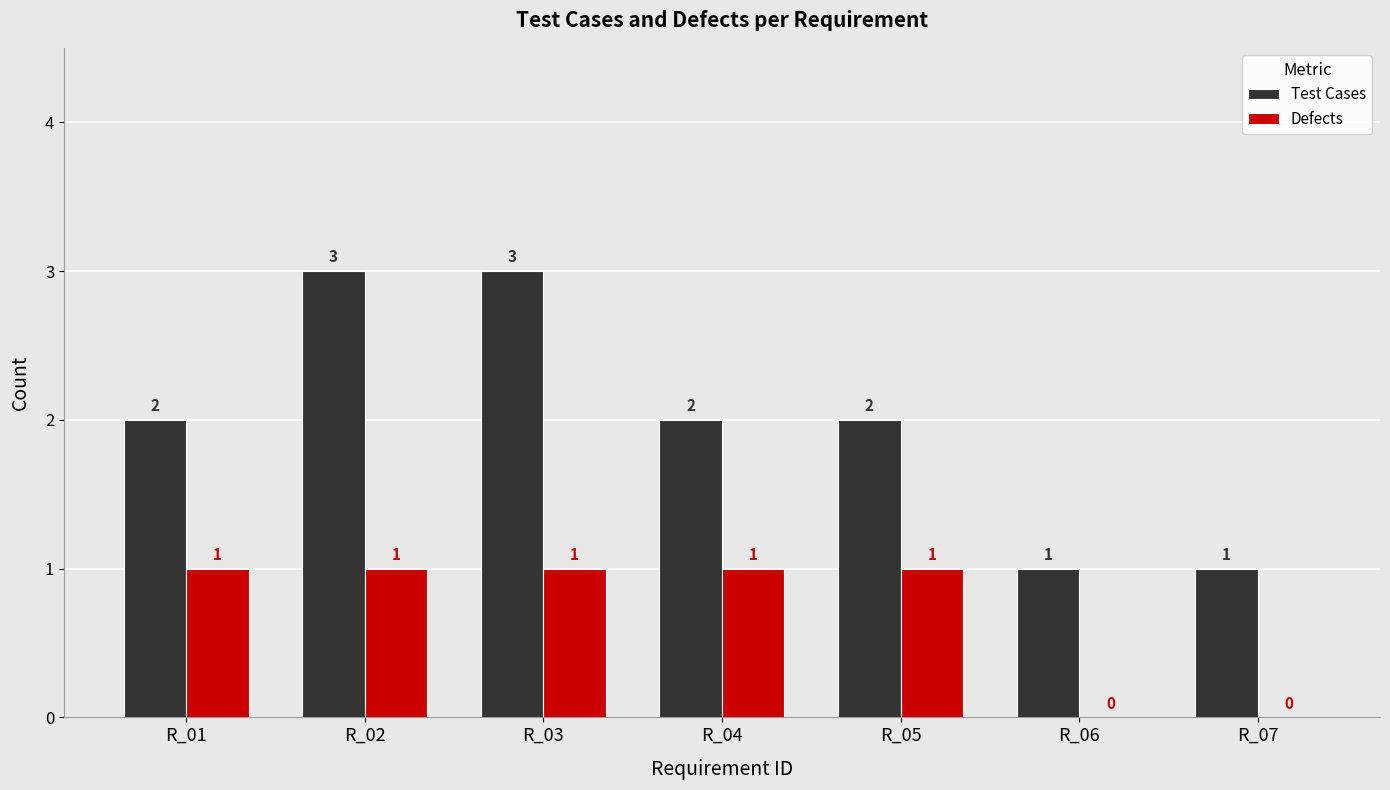

Which series has the largest total across all categories?

Test Cases